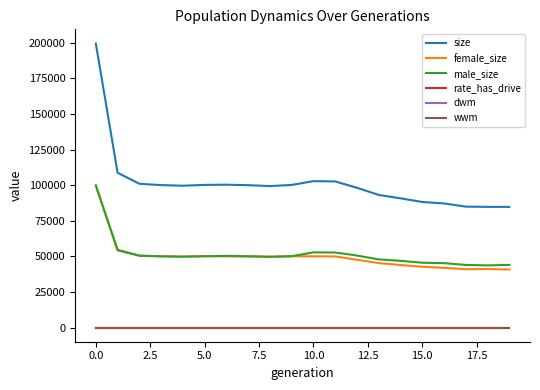

Which series has the largest range (max minus min)?

size